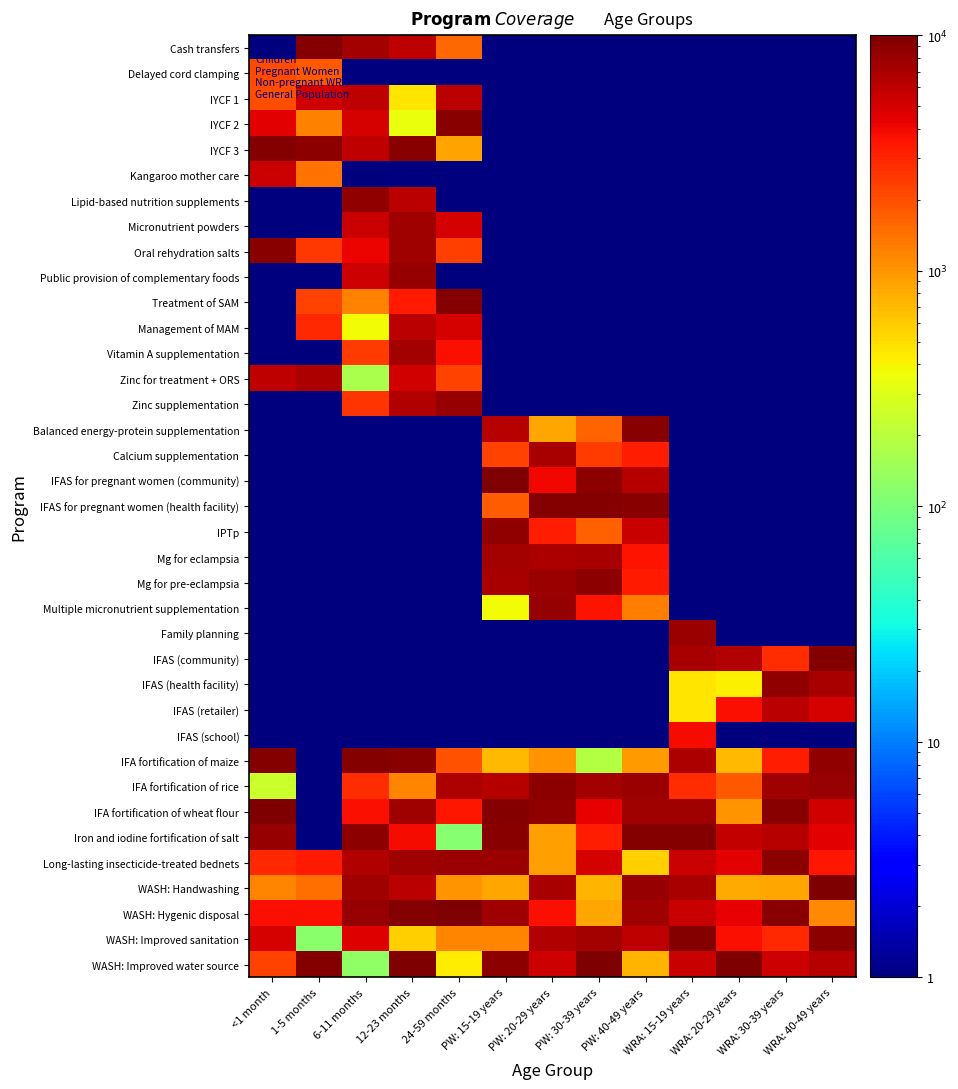

Reading right to left, what are all the values shown in this chart?

Cash transfers: WRA: 40-49 years=0.3	WRA: 30-39 years=0.3	WRA: 20-29 years=0.6	WRA: 15-19 years=0.5	PW: 40-49 years=0.8	PW: 30-39 years=0.9	PW: 20-29 years=0.3	PW: 15-19 years=0.1	24-59 months=1564.4	12-23 months=5988.6	6-11 months=7321.3	1-5 months=9507.4	<1 month=0.7
Delayed cord clamping: WRA: 40-49 years=0.8	WRA: 30-39 years=0.2	WRA: 20-29 years=0.6	WRA: 15-19 years=0.8	PW: 40-49 years=0.3	PW: 30-39 years=0.5	PW: 20-29 years=0.7	PW: 15-19 years=0.9	24-59 months=0.9	12-23 months=0.2	6-11 months=0.6	1-5 months=1822.3	<1 month=2127.3
IYCF 1: WRA: 40-49 years=0.2	WRA: 30-39 years=0.9	WRA: 20-29 years=0.7	WRA: 15-19 years=0.4	PW: 40-49 years=0.1	PW: 30-39 years=0.1	PW: 20-29 years=0.8	PW: 15-19 years=0.8	24-59 months=6077.4	12-23 months=469.3	6-11 months=5926.2	1-5 months=5144.8	<1 month=2000.7
IYCF 2: WRA: 40-49 years=0.9	WRA: 30-39 years=0.9	WRA: 20-29 years=0.8	WRA: 15-19 years=0.8	PW: 40-49 years=0.1	PW: 30-39 years=0.3	PW: 20-29 years=0.4	PW: 15-19 years=0.5	24-59 months=9093.7	12-23 months=348.7	6-11 months=4954.3	1-5 months=1224.8	<1 month=4404.3
IYCF 3: WRA: 40-49 years=0.4	WRA: 30-39 years=0.6	WRA: 20-29 years=0.6	WRA: 15-19 years=0.3	PW: 40-49 years=0.6	PW: 30-39 years=0.9	PW: 20-29 years=0.2	PW: 15-19 years=0.5	24-59 months=889.5	12-23 months=9219.1	6-11 months=5981.0	1-5 months=8948.8	<1 month=9395.3
Kangaroo mother care: WRA: 40-49 years=0.7	WRA: 30-39 years=0.1	WRA: 20-29 years=0.2	WRA: 15-19 years=0.4	PW: 40-49 years=0.8	PW: 30-39 years=0.5	PW: 20-29 years=0.5	PW: 15-19 years=0.8	24-59 months=0.5	12-23 months=0.7	6-11 months=0.5	1-5 months=1413.5	<1 month=5429.2
Lipid-based nutrition supplements: WRA: 40-49 years=0.7	WRA: 30-39 years=0.5	WRA: 20-29 years=0.4	WRA: 15-19 years=0.8	PW: 40-49 years=0.4	PW: 30-39 years=0.4	PW: 20-29 years=0.6	PW: 15-19 years=0.4	24-59 months=0.1	12-23 months=6234.9	6-11 months=8631.7	1-5 months=0.7	<1 month=0.6
Micronutrient powders: WRA: 40-49 years=0.6	WRA: 30-39 years=0.4	WRA: 20-29 years=0.5	WRA: 15-19 years=0.9	PW: 40-49 years=0.5	PW: 30-39 years=0.3	PW: 20-29 years=0.5	PW: 15-19 years=0.8	24-59 months=4940.5	12-23 months=7710.8	6-11 months=5615.0	1-5 months=0.6	<1 month=0.4
Oral rehydration salts: WRA: 40-49 years=0.2	WRA: 30-39 years=0.6	WRA: 20-29 years=0.5	WRA: 15-19 years=0.8	PW: 40-49 years=0.4	PW: 30-39 years=0.2	PW: 20-29 years=0.6	PW: 15-19 years=0.2	24-59 months=2291.8	12-23 months=7556.7	6-11 months=4106.8	1-5 months=2496.7	<1 month=9076.1
Public provision of complementary foods: WRA: 40-49 years=0.1	WRA: 30-39 years=0.7	WRA: 20-29 years=0.5	WRA: 15-19 years=0.4	PW: 40-49 years=0.3	PW: 30-39 years=0.5	PW: 20-29 years=0.2	PW: 15-19 years=0.2	24-59 months=0.2	12-23 months=8075.4	6-11 months=5395.7	1-5 months=0.1	<1 month=0.3
Treatment of SAM: WRA: 40-49 years=0.5	WRA: 30-39 years=0.4	WRA: 20-29 years=0.3	WRA: 15-19 years=0.2	PW: 40-49 years=0.7	PW: 30-39 years=0.7	PW: 20-29 years=0.3	PW: 15-19 years=0.1	24-59 months=9429.4	12-23 months=3379.5	6-11 months=1203.1	1-5 months=2225.0	<1 month=0.7
Management of MAM: WRA: 40-49 years=0.5	WRA: 30-39 years=0.5	WRA: 20-29 years=0.2	WRA: 15-19 years=0.5	PW: 40-49 years=0.5	PW: 30-39 years=0.8	PW: 20-29 years=0.7	PW: 15-19 years=0.3	24-59 months=5029.3	12-23 months=6097.6	6-11 months=373.7	1-5 months=2852.0	<1 month=0.6
Vitamin A supplementation: WRA: 40-49 years=0.5	WRA: 30-39 years=0.7	WRA: 20-29 years=0.6	WRA: 15-19 years=0.6	PW: 40-49 years=0.8	PW: 30-39 years=0.2	PW: 20-29 years=0.4	PW: 15-19 years=0.3	24-59 months=3681.0	12-23 months=7283.5	6-11 months=2380.2	1-5 months=0.3	<1 month=0.3
Zinc for treatment + ORS: WRA: 40-49 years=0.6	WRA: 30-39 years=0.9	WRA: 20-29 years=0.4	WRA: 15-19 years=0.6	PW: 40-49 years=0.6	PW: 30-39 years=0.4	PW: 20-29 years=0.3	PW: 15-19 years=0.2	24-59 months=2268.8	12-23 months=5123.4	6-11 months=170.8	1-5 months=6777.3	<1 month=5911.0
Zinc supplementation: WRA: 40-49 years=0.9	WRA: 30-39 years=0.4	WRA: 20-29 years=0.5	WRA: 15-19 years=0.2	PW: 40-49 years=0.8	PW: 30-39 years=0.2	PW: 20-29 years=0.3	PW: 15-19 years=0.2	24-59 months=8173.1	12-23 months=6601.5	6-11 months=2583.1	1-5 months=0.2	<1 month=0.3
Balanced energy-protein supplementation: WRA: 40-49 years=0.7	WRA: 30-39 years=0.3	WRA: 20-29 years=0.6	WRA: 15-19 years=0.5	PW: 40-49 years=8986.0	PW: 30-39 years=1620.5	PW: 20-29 years=846.0	PW: 15-19 years=6422.1	24-59 months=0.8	12-23 months=0.8	6-11 months=0.9	1-5 months=0.4	<1 month=0.2
Calcium supplementation: WRA: 40-49 years=0.1	WRA: 30-39 years=0.5	WRA: 20-29 years=0.5	WRA: 15-19 years=0.2	PW: 40-49 years=3257.4	PW: 30-39 years=2376.3	PW: 20-29 years=7123.2	PW: 15-19 years=2246.6	24-59 months=0.3	12-23 months=0.5	6-11 months=0.4	1-5 months=0.4	<1 month=0.2
IFAS for pregnant women (community): WRA: 40-49 years=0.4	WRA: 30-39 years=0.4	WRA: 20-29 years=0.5	WRA: 15-19 years=0.6	PW: 40-49 years=6313.2	PW: 30-39 years=8921.0	PW: 20-29 years=3934.0	PW: 15-19 years=9730.2	24-59 months=0.4	12-23 months=0.9	6-11 months=0.2	1-5 months=0.2	<1 month=0.4
IFAS for pregnant women (health facility): WRA: 40-49 years=0.7	WRA: 30-39 years=0.2	WRA: 20-29 years=0.8	WRA: 15-19 years=0.6	PW: 40-49 years=9149.1	PW: 30-39 years=9539.5	PW: 20-29 years=9404.9	PW: 15-19 years=1775.2	24-59 months=0.7	12-23 months=0.2	6-11 months=0.9	1-5 months=0.8	<1 month=0.8
IPTp: WRA: 40-49 years=0.5	WRA: 30-39 years=0.4	WRA: 20-29 years=0.5	WRA: 15-19 years=0.8	PW: 40-49 years=5570.2	PW: 30-39 years=1699.1	PW: 20-29 years=3172.6	PW: 15-19 years=8512.1	24-59 months=0.6	12-23 months=0.8	6-11 months=0.2	1-5 months=0.2	<1 month=0.3
Mg for eclampsia: WRA: 40-49 years=0.4	WRA: 30-39 years=0.6	WRA: 20-29 years=0.9	WRA: 15-19 years=0.2	PW: 40-49 years=3598.1	PW: 30-39 years=7026.3	PW: 20-29 years=6971.7	PW: 15-19 years=7409.0	24-59 months=0.8	12-23 months=0.3	6-11 months=0.5	1-5 months=0.7	<1 month=0.3
Mg for pre-eclampsia: WRA: 40-49 years=0.7	WRA: 30-39 years=0.6	WRA: 20-29 years=0.1	WRA: 15-19 years=0.7	PW: 40-49 years=3383.3	PW: 30-39 years=8900.6	PW: 20-29 years=7958.9	PW: 15-19 years=7021.2	24-59 months=0.8	12-23 months=0.5	6-11 months=0.6	1-5 months=0.7	<1 month=0.2
Multiple micronutrient supplementation: WRA: 40-49 years=0.6	WRA: 30-39 years=0.7	WRA: 20-29 years=0.7	WRA: 15-19 years=0.3	PW: 40-49 years=1275.0	PW: 30-39 years=3605.1	PW: 20-29 years=8226.9	PW: 15-19 years=378.3	24-59 months=0.8	12-23 months=0.2	6-11 months=0.8	1-5 months=0.4	<1 month=0.8
Family planning: WRA: 40-49 years=0.5	WRA: 30-39 years=0.6	WRA: 20-29 years=0.2	WRA: 15-19 years=7952.9	PW: 40-49 years=0.5	PW: 30-39 years=0.4	PW: 20-29 years=0.6	PW: 15-19 years=0.8	24-59 months=0.2	12-23 months=0.4	6-11 months=0.3	1-5 months=0.5	<1 month=0.7
IFAS (community): WRA: 40-49 years=9548.9	WRA: 30-39 years=2802.9	WRA: 20-29 years=6603.7	WRA: 15-19 years=7147.4	PW: 40-49 years=0.2	PW: 30-39 years=0.7	PW: 20-29 years=0.8	PW: 15-19 years=0.7	24-59 months=0.6	12-23 months=0.8	6-11 months=0.8	1-5 months=0.1	<1 month=0.6
IFAS (health facility): WRA: 40-49 years=7038.1	WRA: 30-39 years=8555.3	WRA: 20-29 years=412.1	WRA: 15-19 years=464.8	PW: 40-49 years=0.8	PW: 30-39 years=0.8	PW: 20-29 years=0.2	PW: 15-19 years=0.8	24-59 months=0.9	12-23 months=0.2	6-11 months=0.5	1-5 months=0.8	<1 month=0.8
IFAS (retailer): WRA: 40-49 years=5033.8	WRA: 30-39 years=6260.5	WRA: 20-29 years=3749.3	WRA: 15-19 years=457.8	PW: 40-49 years=0.4	PW: 30-39 years=0.4	PW: 20-29 years=0.8	PW: 15-19 years=0.5	24-59 months=0.4	12-23 months=0.4	6-11 months=0.1	1-5 months=0.7	<1 month=0.4
IFAS (school): WRA: 40-49 years=0.2	WRA: 30-39 years=0.9	WRA: 20-29 years=0.2	WRA: 15-19 years=3884.8	PW: 40-49 years=0.1	PW: 30-39 years=0.6	PW: 20-29 years=0.6	PW: 15-19 years=0.4	24-59 months=0.8	12-23 months=0.4	6-11 months=0.5	1-5 months=0.2	<1 month=0.2
IFA fortification of maize: WRA: 40-49 years=8449.5	WRA: 30-39 years=3193.2	WRA: 20-29 years=716.5	WRA: 15-19 years=6831.7	PW: 40-49 years=949.0	PW: 30-39 years=187.1	PW: 20-29 years=1012.3	PW: 15-19 years=698.3	24-59 months=1961.9	12-23 months=9054.0	6-11 months=9612.1	1-5 months=0.2	<1 month=9414.9
IFA fortification of rice: WRA: 40-49 years=8069.3	WRA: 30-39 years=7507.4	WRA: 20-29 years=1778.5	WRA: 15-19 years=2823.9	PW: 40-49 years=8035.8	PW: 30-39 years=7352.0	PW: 20-29 years=8775.3	PW: 15-19 years=6291.3	24-59 months=6968.9	12-23 months=1186.1	6-11 months=2822.1	1-5 months=0.2	<1 month=237.6
IFA fortification of wheat flour: WRA: 40-49 years=5055.0	WRA: 30-39 years=9026.0	WRA: 20-29 years=1035.7	WRA: 15-19 years=7546.7	PW: 40-49 years=7510.0	PW: 30-39 years=4292.8	PW: 20-29 years=8584.8	PW: 15-19 years=9307.9	24-59 months=3411.3	12-23 months=7765.2	6-11 months=3723.3	1-5 months=0.6	<1 month=9905.1
Iron and iodine fortification of salt: WRA: 40-49 years=4487.2	WRA: 30-39 years=6320.2	WRA: 20-29 years=5736.5	WRA: 15-19 years=9506.3	PW: 40-49 years=9500.9	PW: 30-39 years=3196.5	PW: 20-29 years=917.4	PW: 15-19 years=9054.3	24-59 months=113.3	12-23 months=3895.1	6-11 months=8955.8	1-5 months=0.2	<1 month=8265.4
Long-lasting insecticide-treated bednets: WRA: 40-49 years=3512.4	WRA: 30-39 years=8877.6	WRA: 20-29 years=4418.1	WRA: 15-19 years=5497.5	PW: 40-49 years=580.3	PW: 30-39 years=4946.7	PW: 20-29 years=916.6	PW: 15-19 years=7897.2	24-59 months=7916.8	12-23 months=7525.0	6-11 months=6726.8	1-5 months=3290.0	<1 month=2935.6
WASH: Handwashing: WRA: 40-49 years=9866.5	WRA: 30-39 years=853.0	WRA: 20-29 years=818.1	WRA: 15-19 years=7063.9	PW: 40-49 years=8219.5	PW: 30-39 years=732.3	PW: 20-29 years=7011.2	PW: 15-19 years=845.6	24-59 months=1015.7	12-23 months=6184.1	6-11 months=7616.3	1-5 months=1434.2	<1 month=1175.1
WASH: Hygenic disposal: WRA: 40-49 years=1116.4	WRA: 30-39 years=9064.0	WRA: 20-29 years=4245.1	WRA: 15-19 years=5586.3	PW: 40-49 years=7772.6	PW: 30-39 years=839.6	PW: 20-29 years=3765.7	PW: 15-19 years=7535.0	24-59 months=9860.1	12-23 months=9472.7	6-11 months=8128.9	1-5 months=3709.6	<1 month=3745.8
WASH: Improved sanitation: WRA: 40-49 years=8686.6	WRA: 30-39 years=2860.7	WRA: 20-29 years=3751.8	WRA: 15-19 years=9621.9	PW: 40-49 years=5835.8	PW: 30-39 years=7461.7	PW: 20-29 years=6493.9	PW: 15-19 years=1179.7	24-59 months=1192.6	12-23 months=567.8	6-11 months=4689.3	1-5 months=118.5	<1 month=4928.8
WASH: Improved water source: WRA: 40-49 years=6295.8	WRA: 30-39 years=5233.4	WRA: 20-29 years=9693.2	WRA: 15-19 years=5540.8	PW: 40-49 years=742.6	PW: 30-39 years=9929.7	PW: 20-29 years=5279.4	PW: 15-19 years=8912.0	24-59 months=436.4	12-23 months=9698.9	6-11 months=126.5	1-5 months=9632.4	<1 month=2239.8